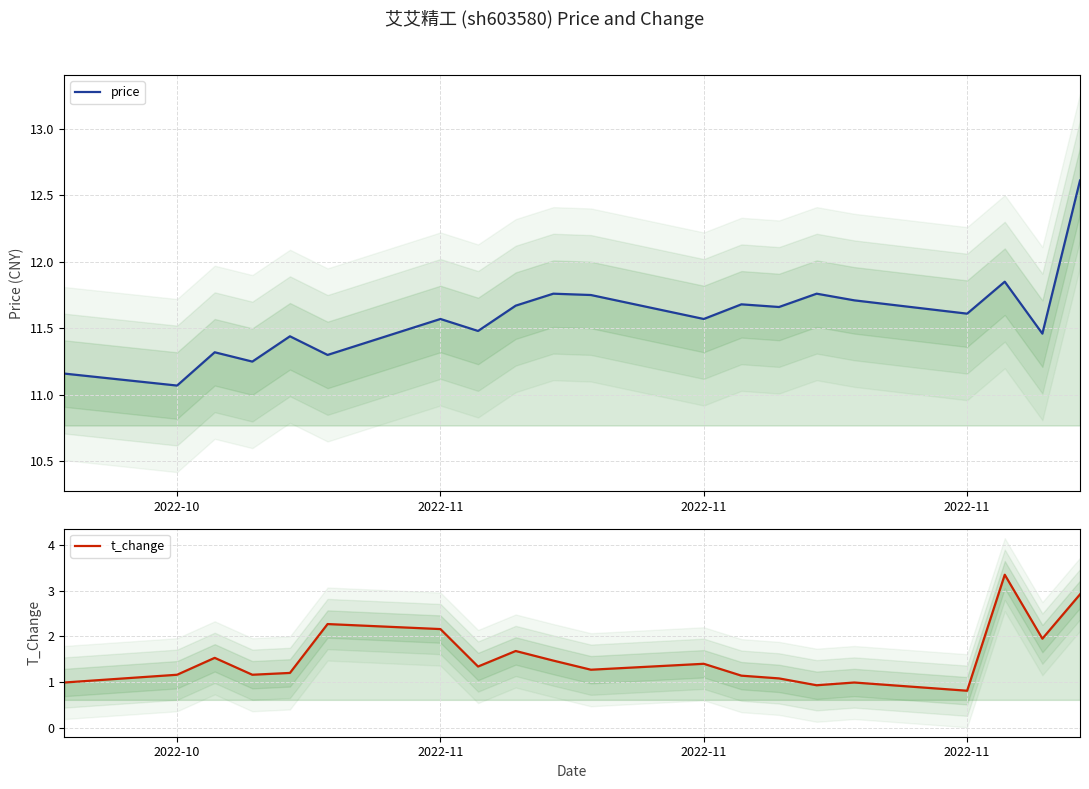

What are all the series names shown in the legend?

price, t_change